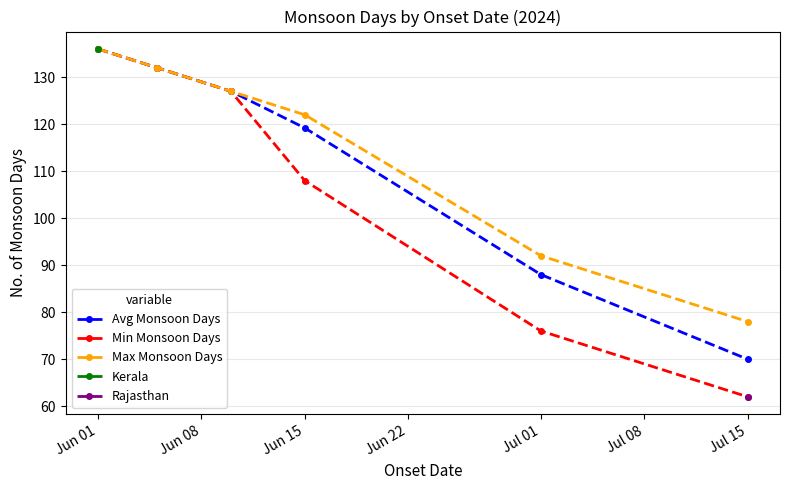

True or false: Max Monsoon Days and Avg Monsoon Days cross at least once.

False